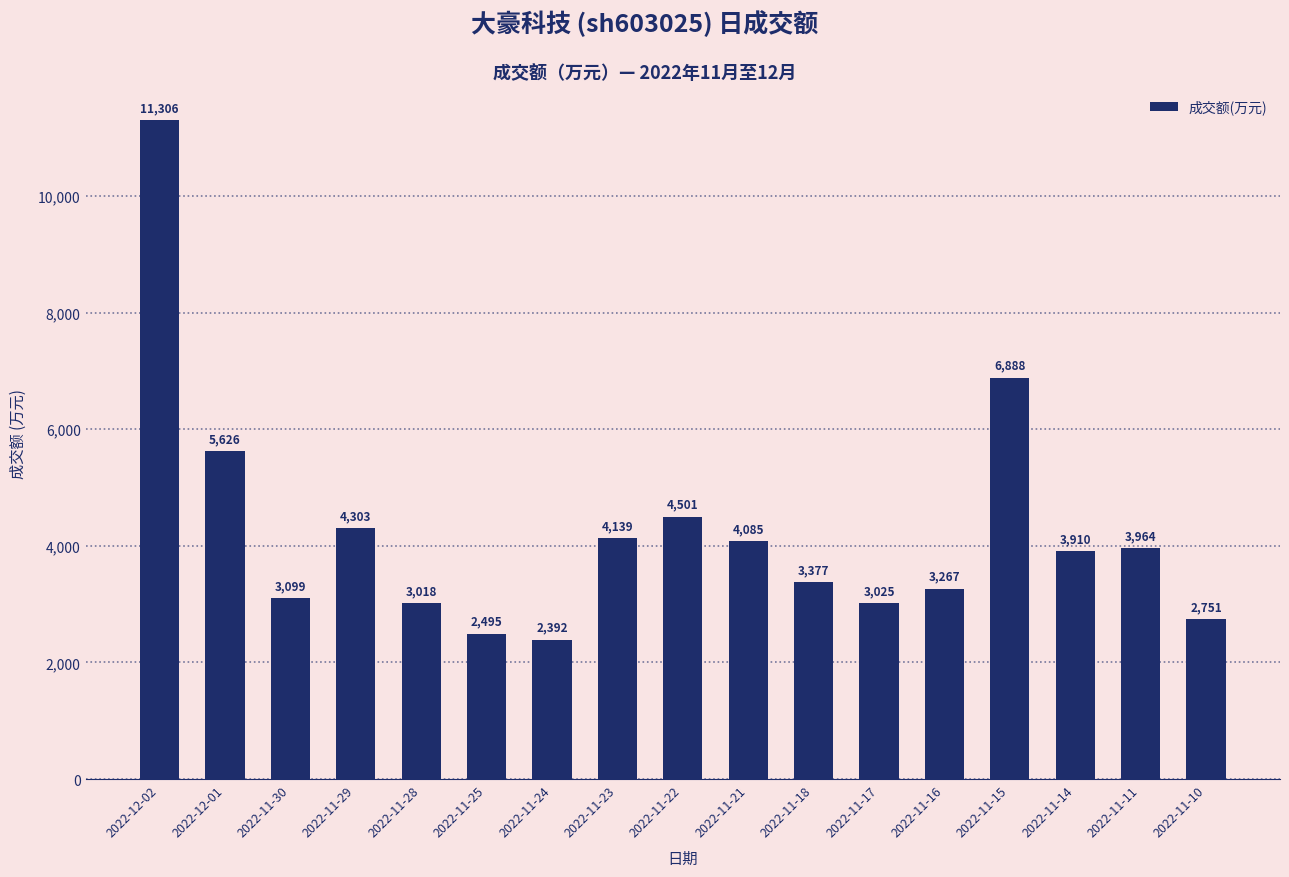

Where does the data first go above 3910?

2022-12-02